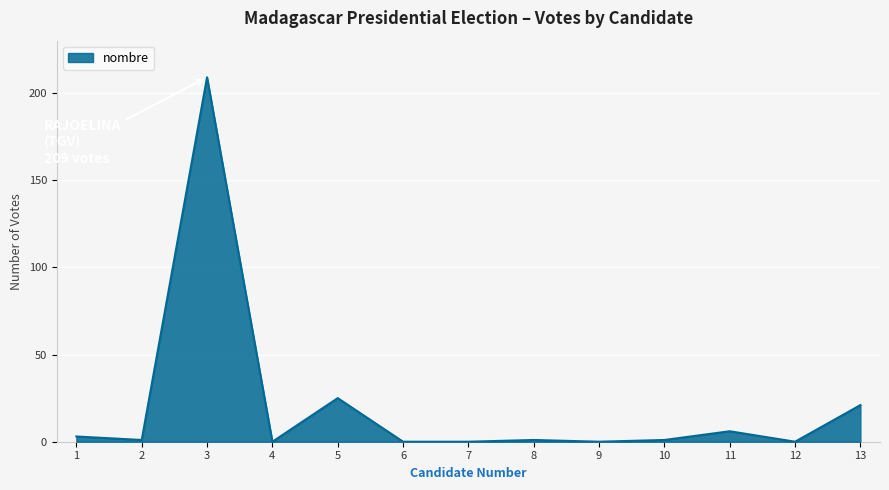

What is the difference between the maximum and minimum values?

209